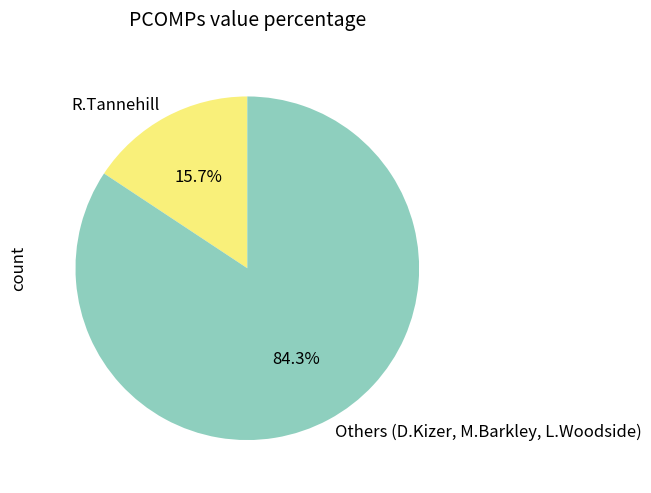

Count the number of slices in the pie.

2